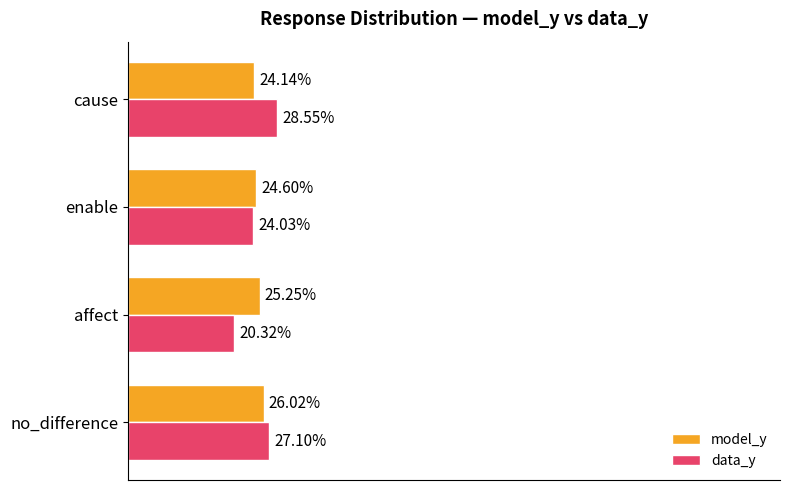

Count the data_y values in the range 0 to 1.

4